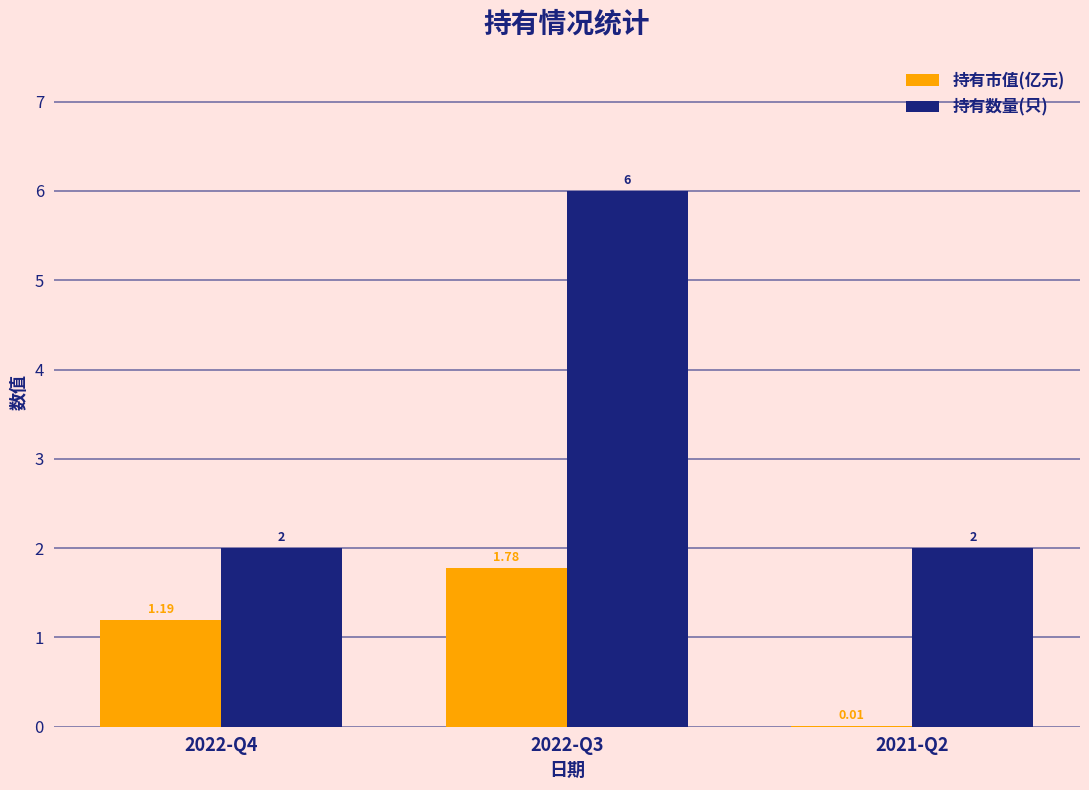

Is the value of 持有数量(只) at 2022-Q3 greater than the value of 持有市值(亿元) at 2022-Q4?

Yes